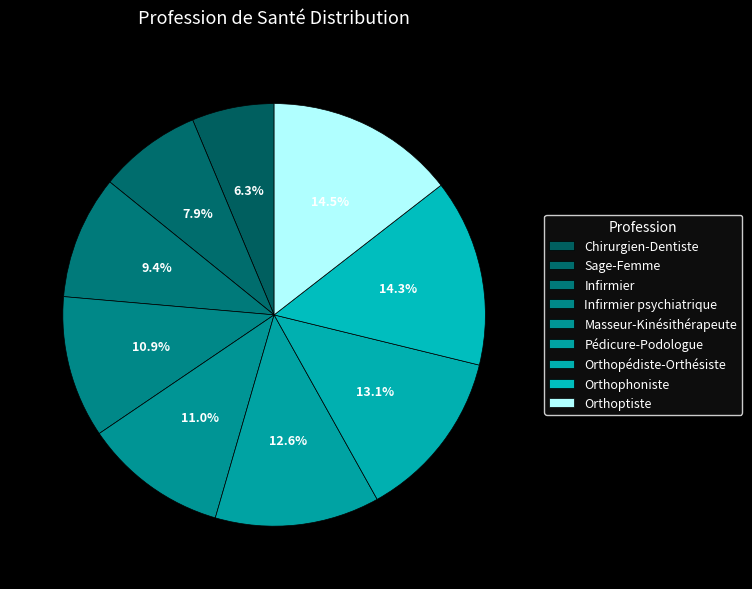

Which slice is the largest?

Orthoptiste